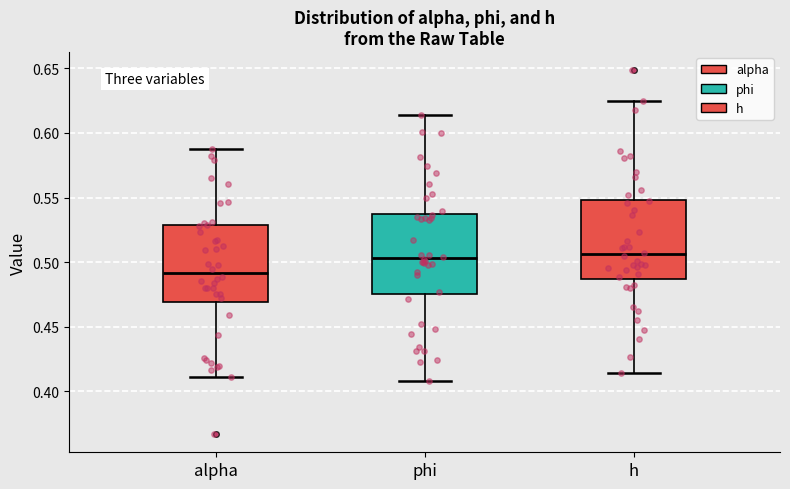

Reading left to right, read every box against the y-axis: the position of its median line, the range the box covers, and the ends of its whiskers. The values are not printed on the chart, so give them approximately, as read against the axis.

alpha: median 0.490, box 0.470 to 0.530, whiskers 0.410 to 0.585
phi: median 0.505, box 0.475 to 0.535, whiskers 0.410 to 0.615
h: median 0.505, box 0.485 to 0.550, whiskers 0.415 to 0.625